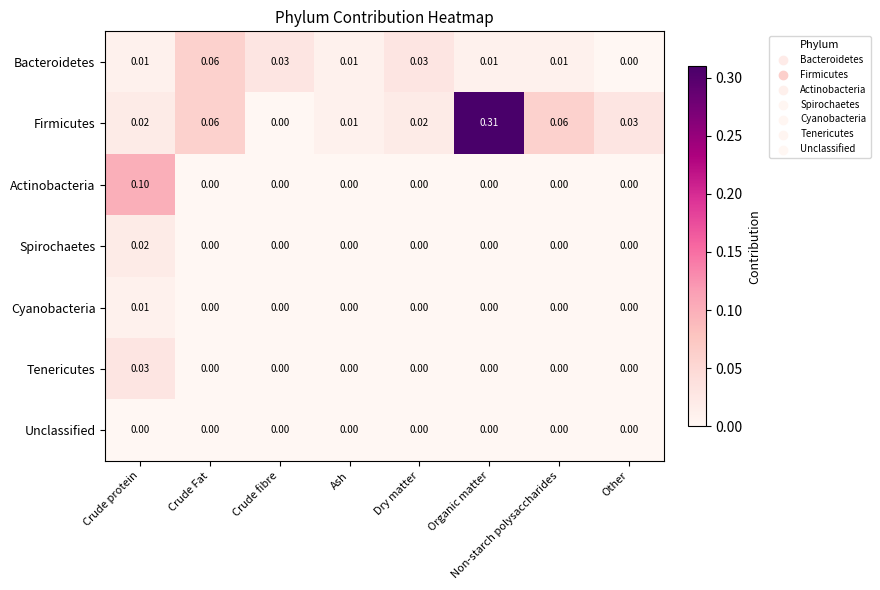

At which label does Actinobacteria reach its peak?

Crude protein